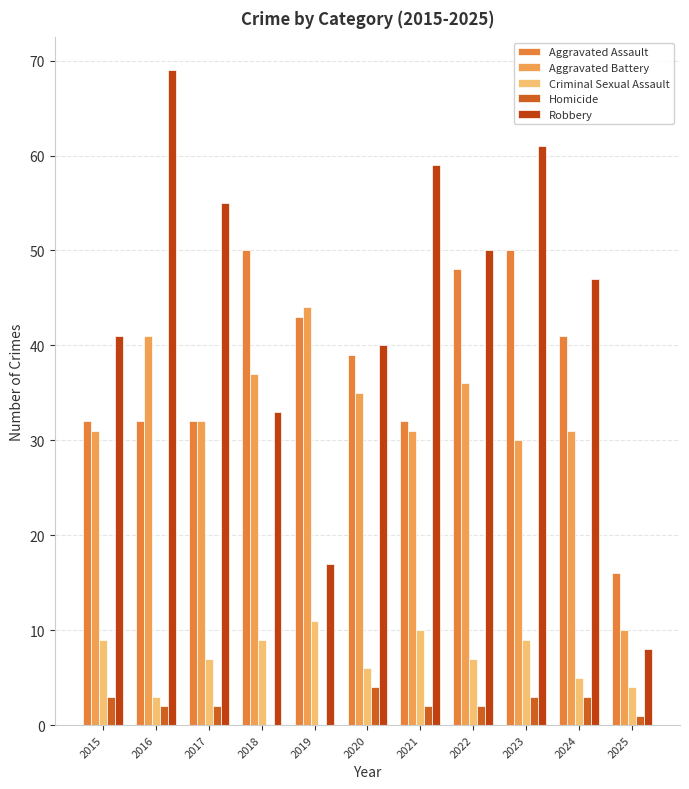

At how many categories does at least one series exceed 42?

8